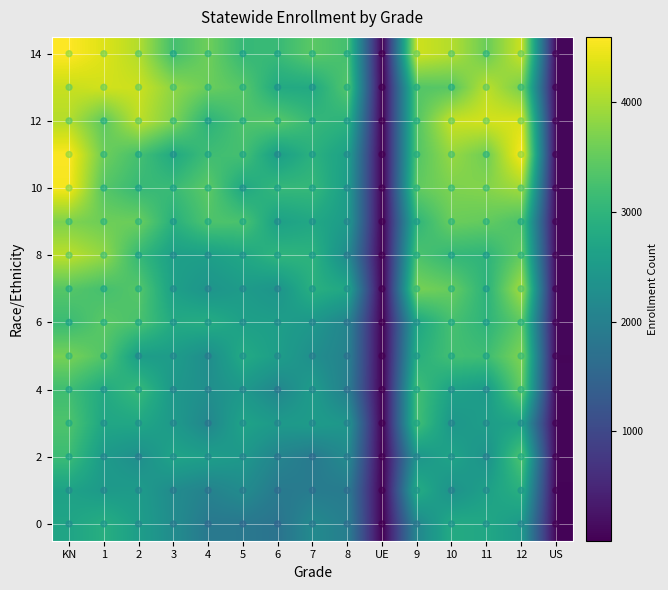

Which category has the lowest value across all series?

UE